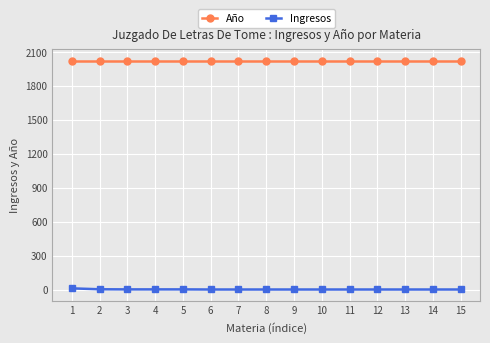

At how many categories does at least one series exceed 1779?

15